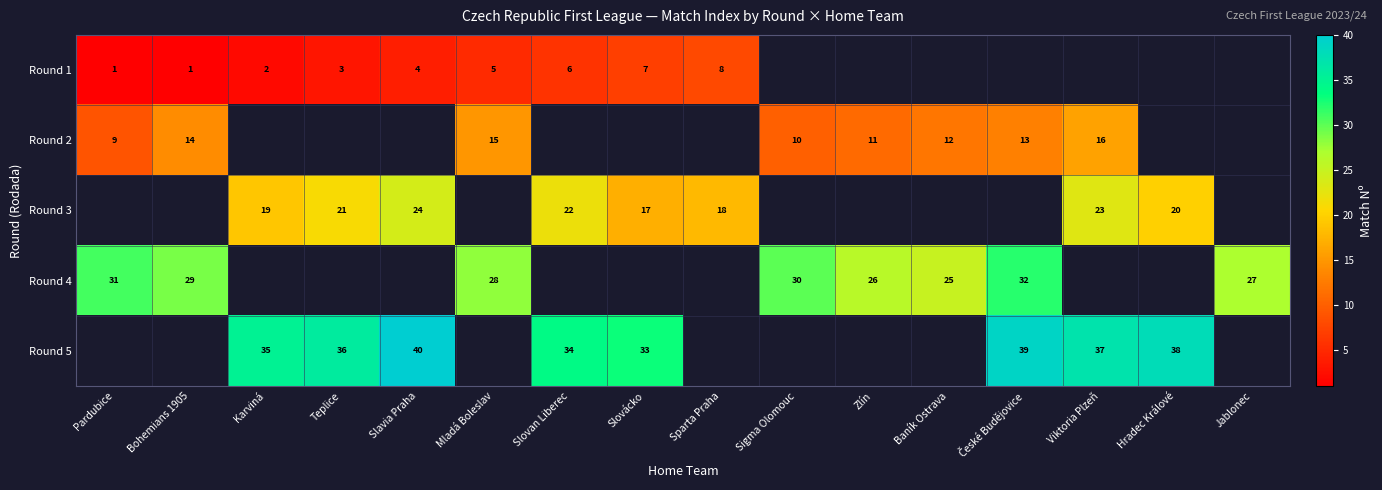

The value of Round 3 at Slovácko is 23. True or false?

False